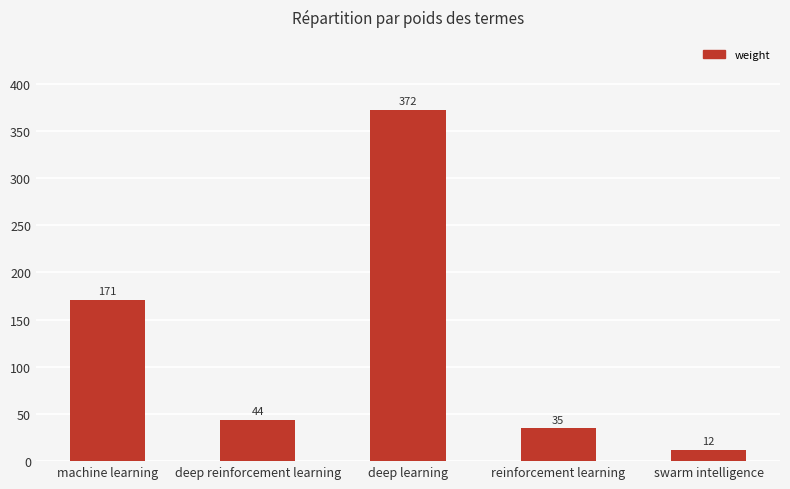

List the labels in order of value, largest first.

deep learning, machine learning, deep reinforcement learning, reinforcement learning, swarm intelligence